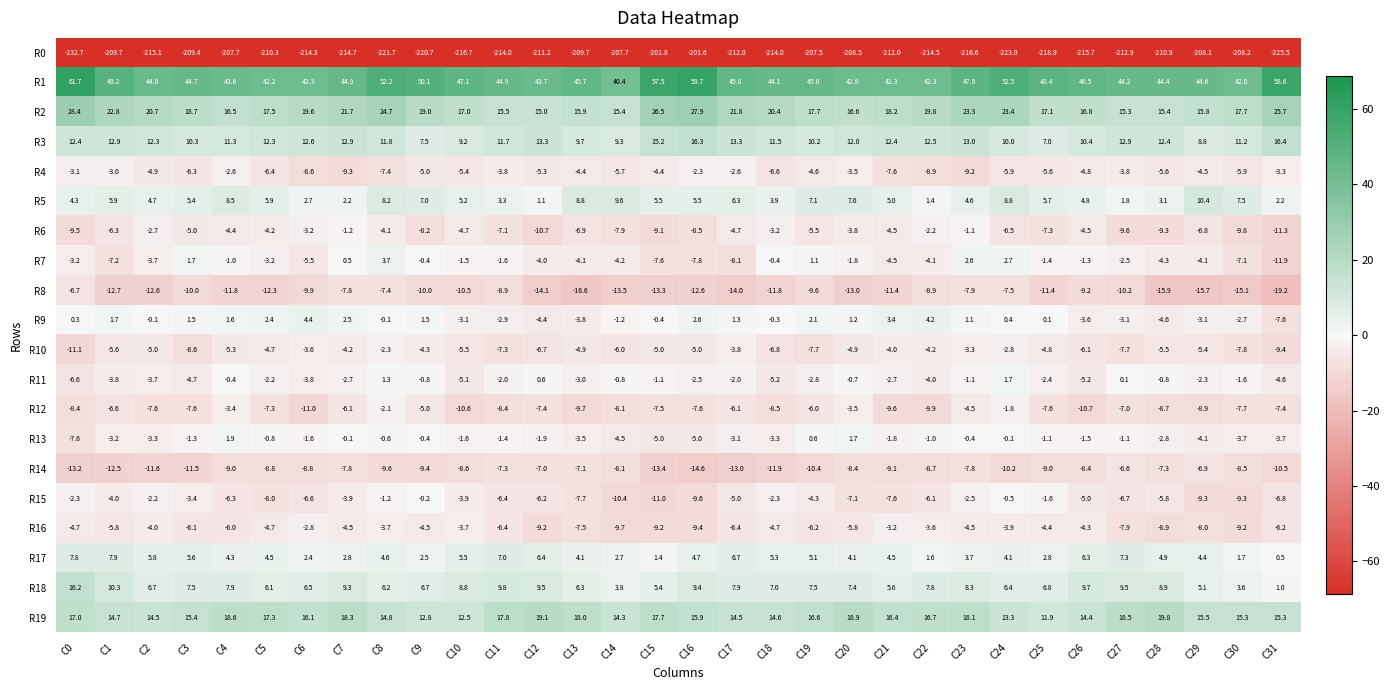

Is the value of R5 at C24 greater than the value of R11 at C18?

Yes